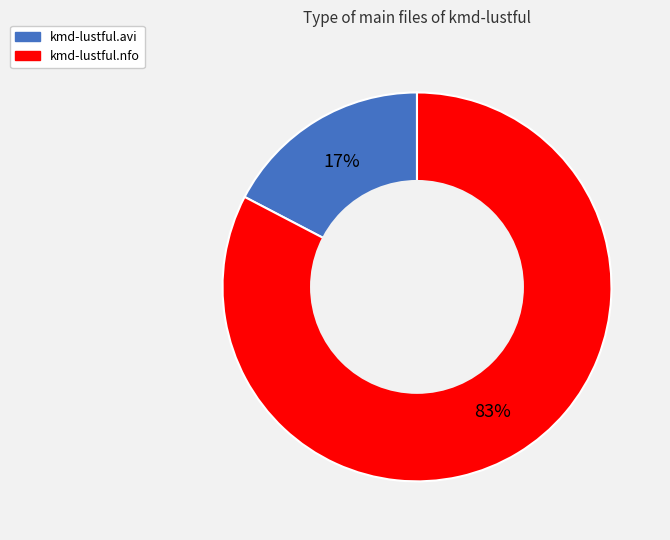

Do kmd-lustful.avi and kmd-lustful.nfo together represent more than half of the pie?

Yes